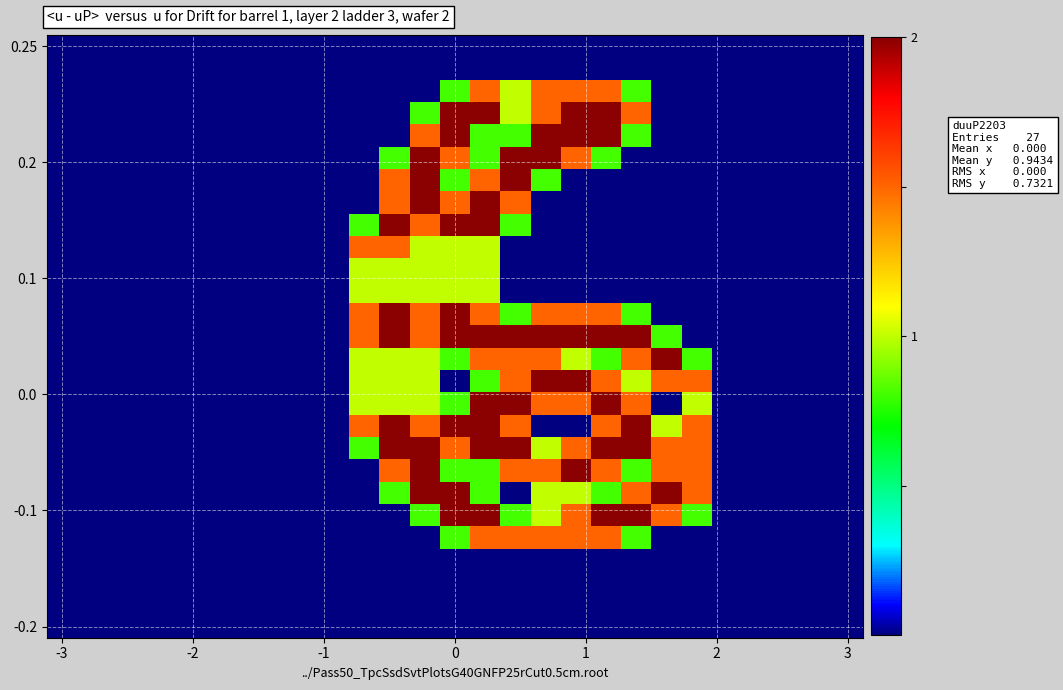

How many distinct data groups are displayed?

27